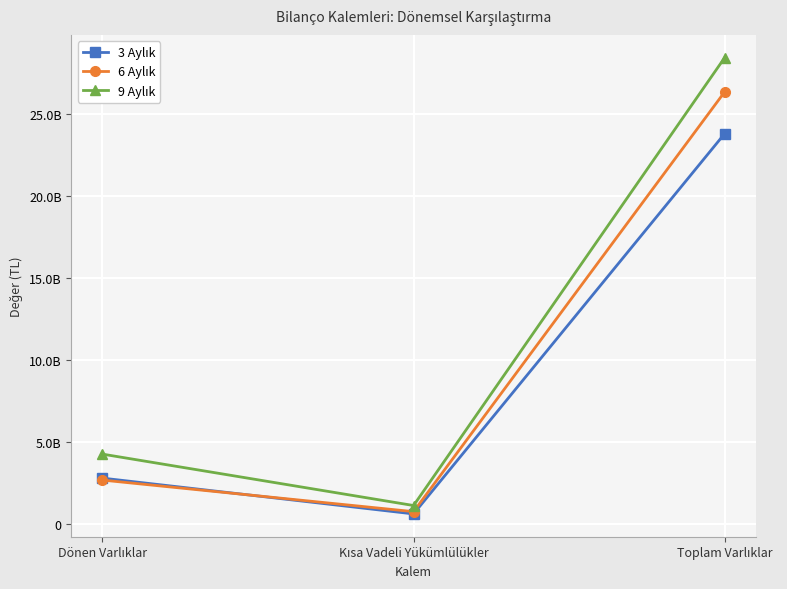

Is this an area chart (filled region under the line)?

No